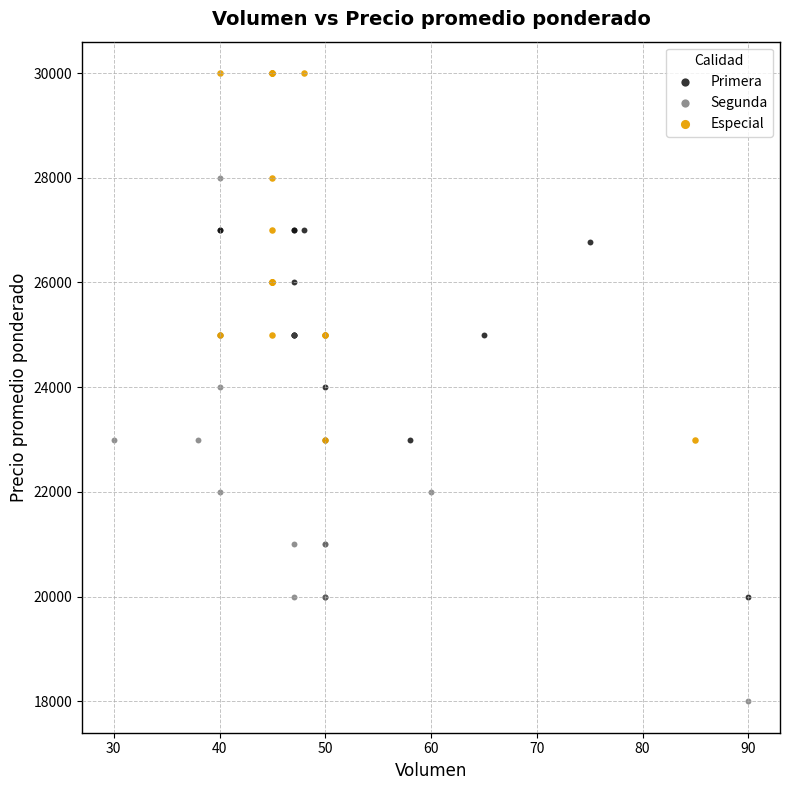

What are all the series names shown in the legend?

Primera, Segunda, Especial